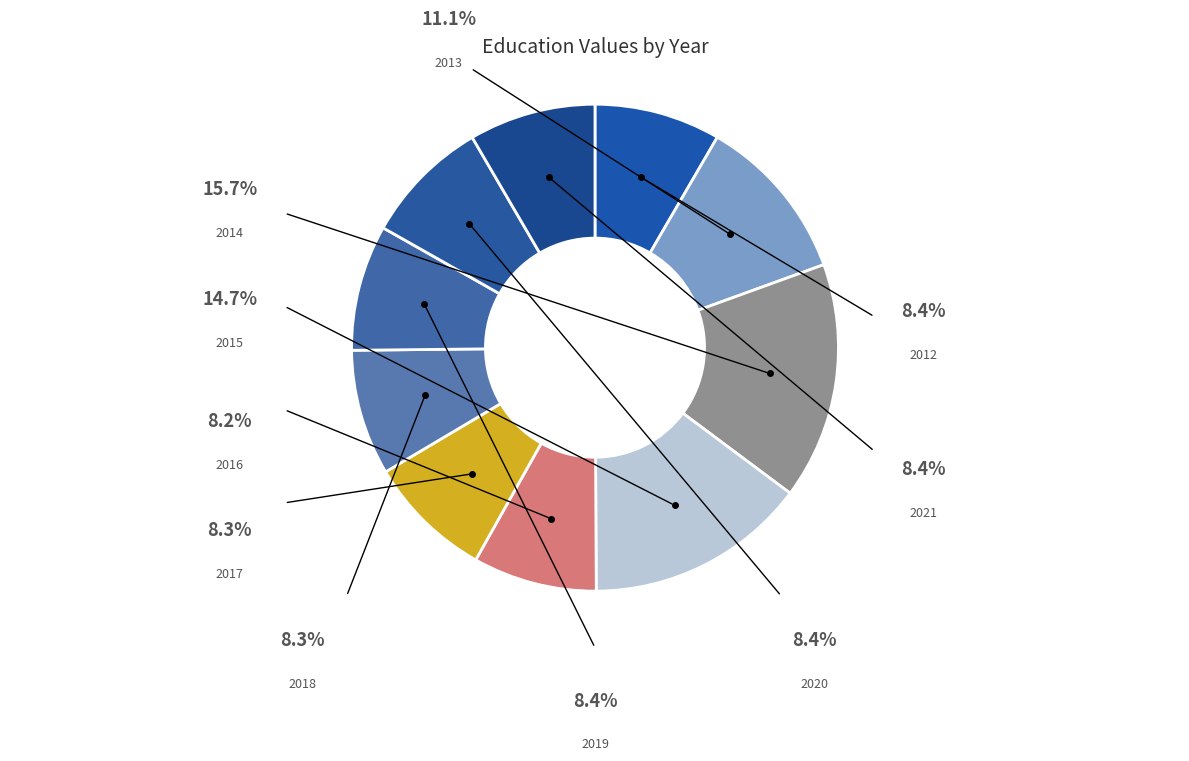

What is the total percentage of 2021 and 2020?

16.8%